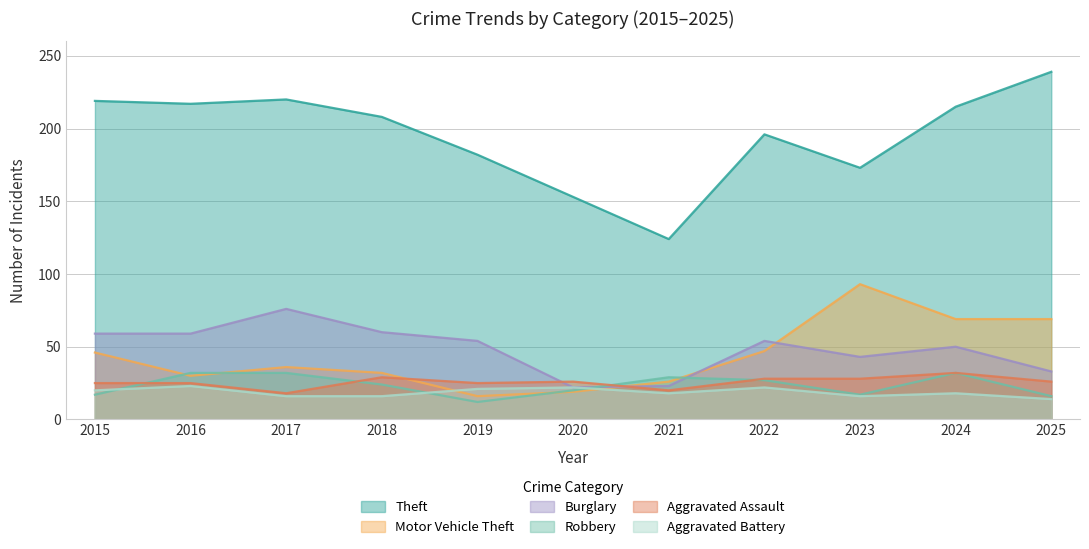

Is it true that Robbery equals 55 at 2017?

False